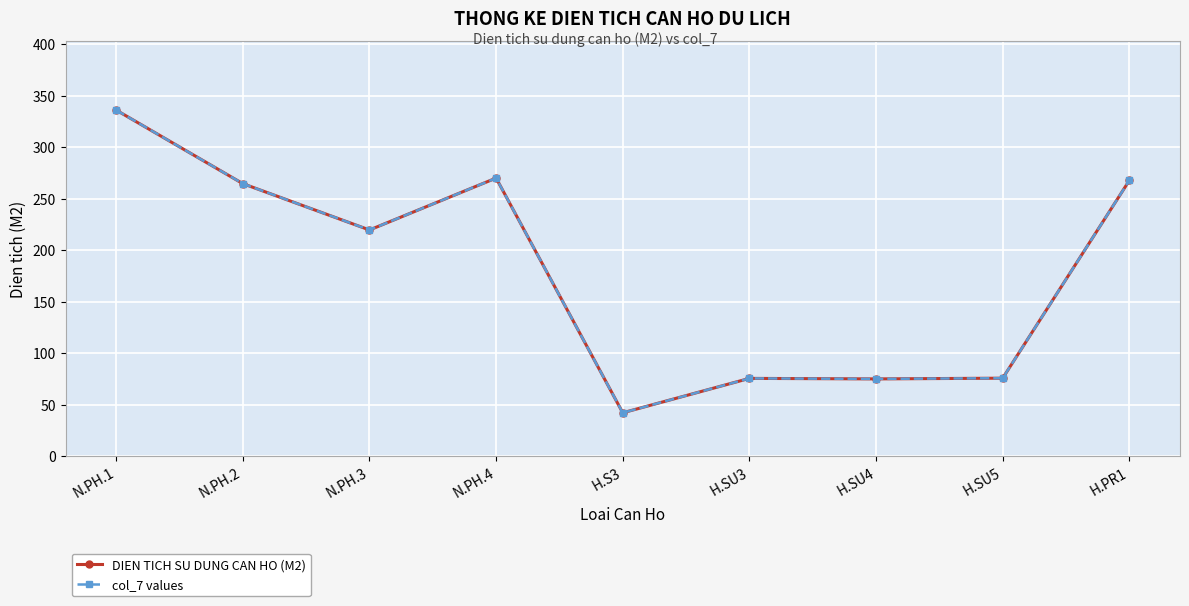

Is the value of col_7 values at H.SU5 greater than the value of DIEN TICH SU DUNG CAN HO (M2) at H.SU5?

No